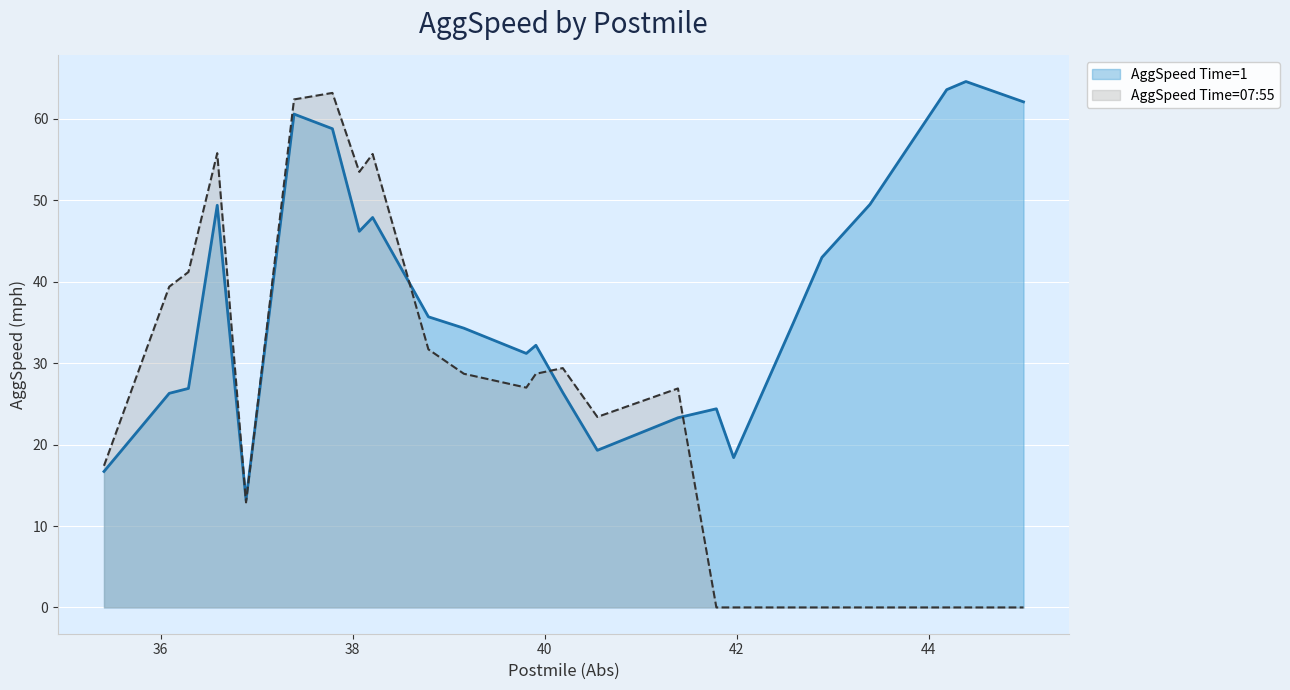

Which has a higher value, 38.789 or 39.809?

38.789